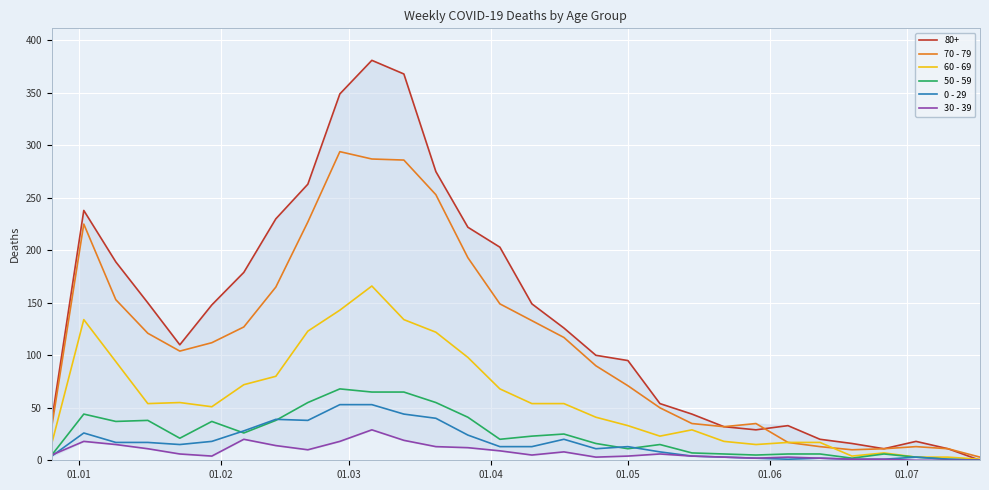

Which series has the largest total across all categories?

80+